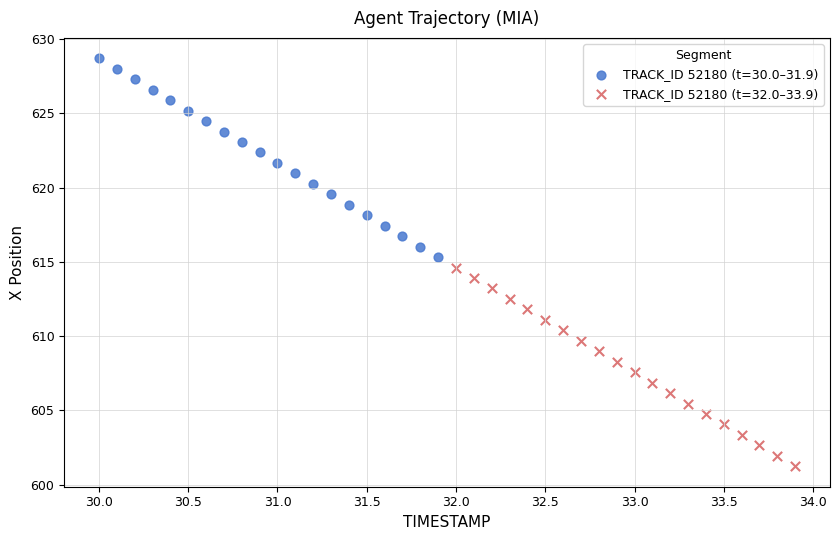

Which series contains the highest Y value?

TRACK_ID 52180 (t=30.0–31.9)